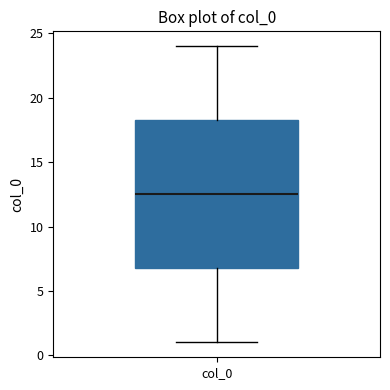

Read this box plot against the y-axis: the position of the median line, the range covered by the box, and the ends of both whiskers. The values are not printed on the chart, so give them approximately, as read against the axis.

median 12.5, box 7.0 to 18.5, whiskers 1.0 to 24.0